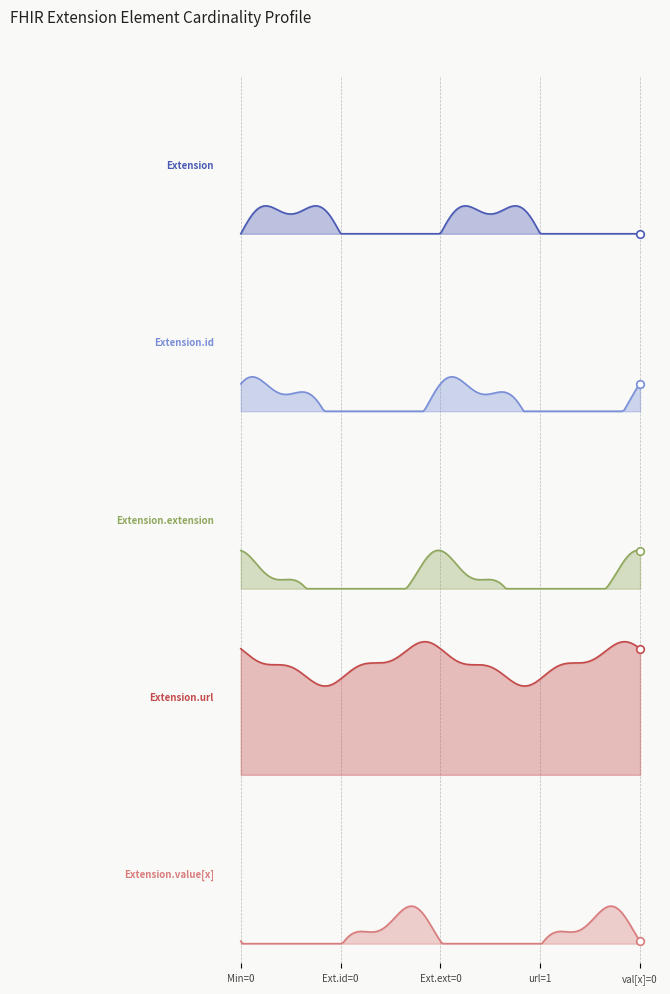

Which series contains the highest Y value?

Extension